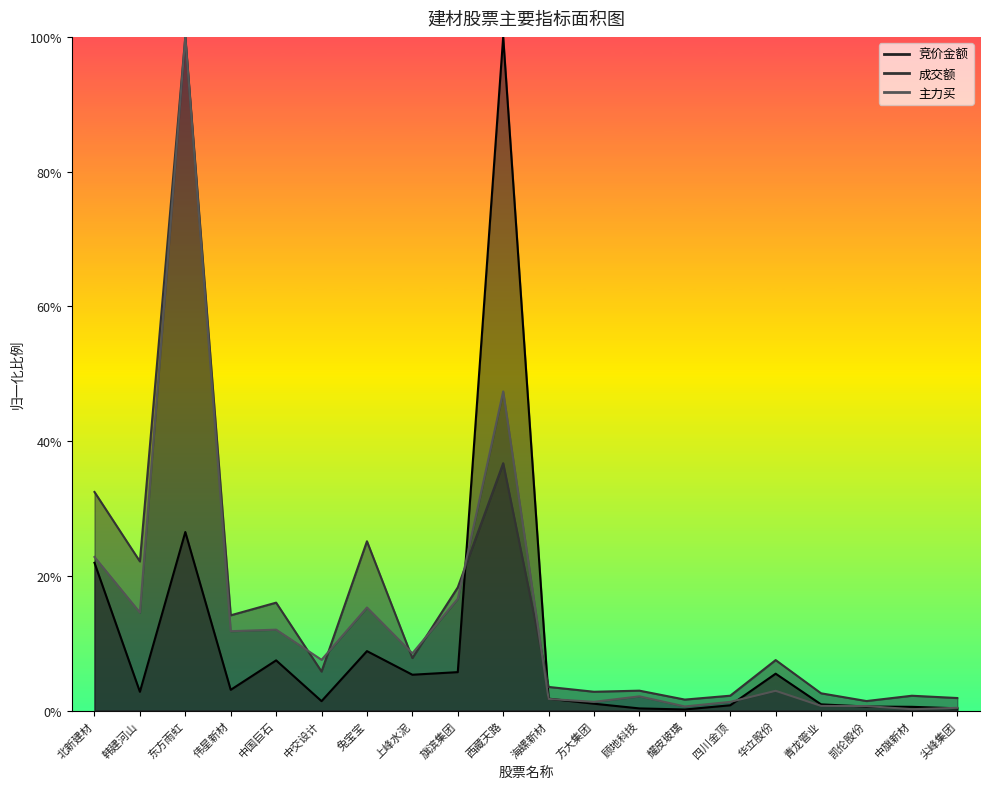

At which category is the sum across all series the highest?

东方雨虹